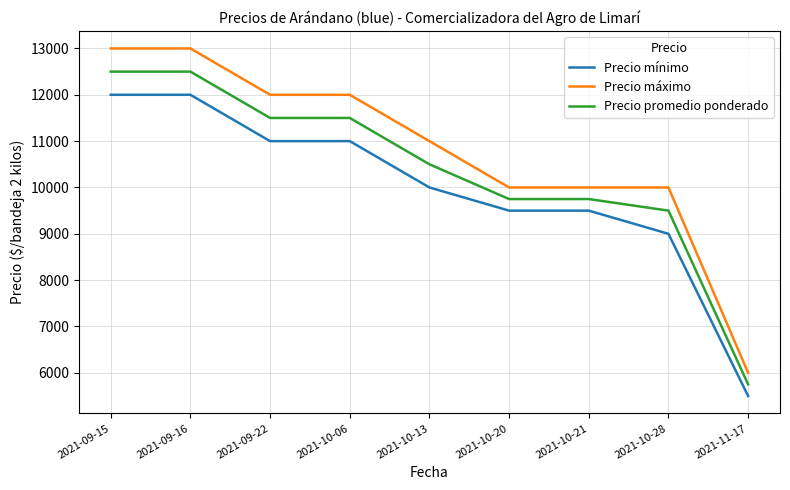

Reading left to right, extract all data points from this chart.

Precio mínimo: 2021-09-15=12000	2021-09-16=12000	2021-09-22=11000	2021-10-06=11000	2021-10-13=10000	2021-10-20=9500	2021-10-21=9500	2021-10-28=9000	2021-11-17=5500
Precio máximo: 2021-09-15=13000	2021-09-16=13000	2021-09-22=12000	2021-10-06=12000	2021-10-13=11000	2021-10-20=10000	2021-10-21=10000	2021-10-28=10000	2021-11-17=6000
Precio promedio ponderado: 2021-09-15=12500	2021-09-16=12500	2021-09-22=11500	2021-10-06=11500	2021-10-13=10500	2021-10-20=9750	2021-10-21=9750	2021-10-28=9500	2021-11-17=5750